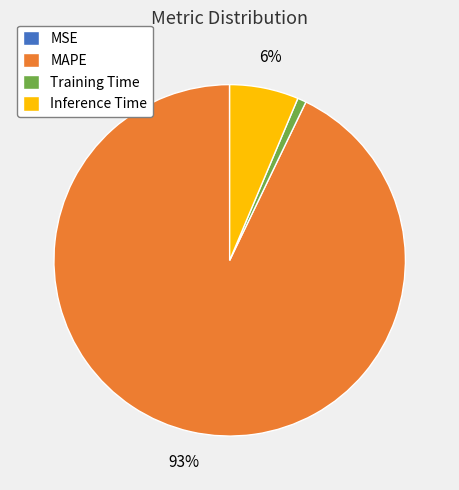

Which has a higher value, MAPE or Inference Time?

MAPE